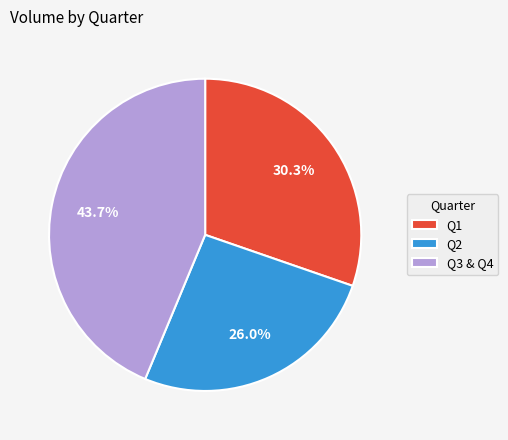

Is the sum of Q1 and Q3 & Q4 greater than half?

Yes